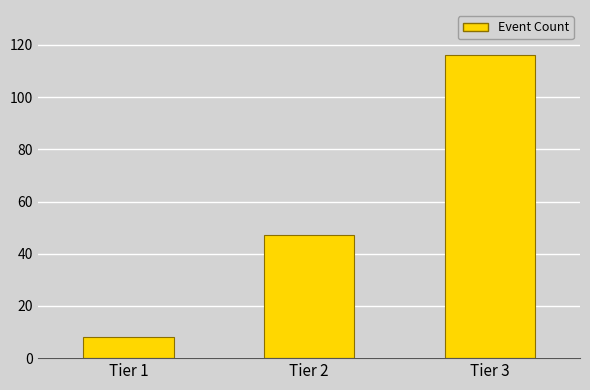

Reading left to right, list all the values displayed in this chart.

Tier 1=8	Tier 2=47	Tier 3=116